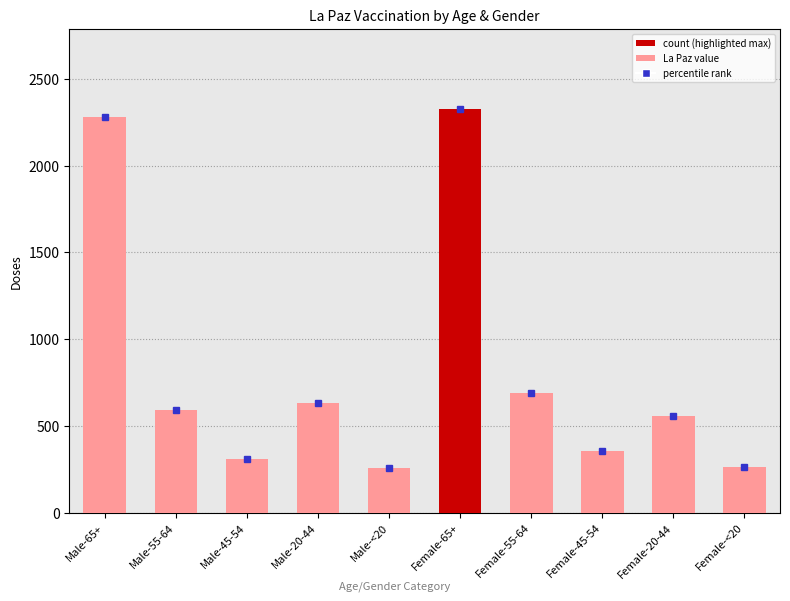

Approximately how many times larger is the value at Male-65+ compared to Female-65+?

1.0